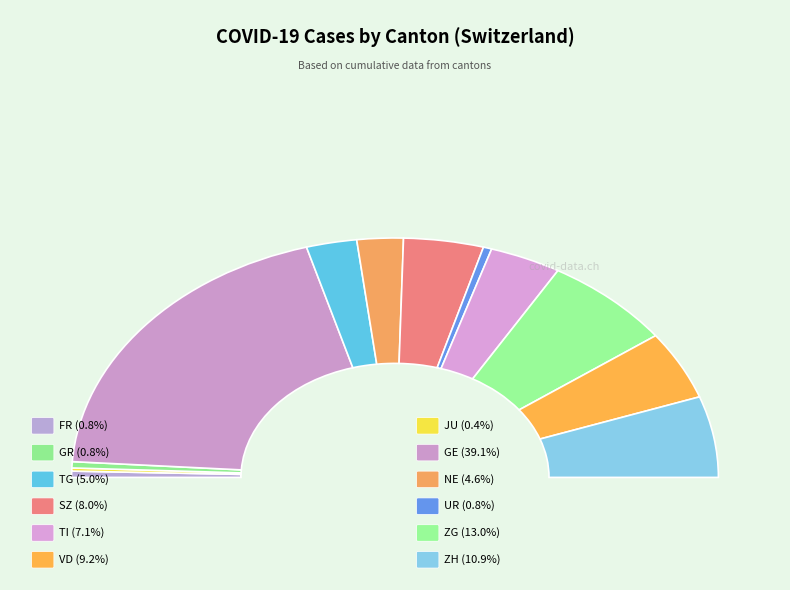

What portion of the pie excludes GR?

99.2%